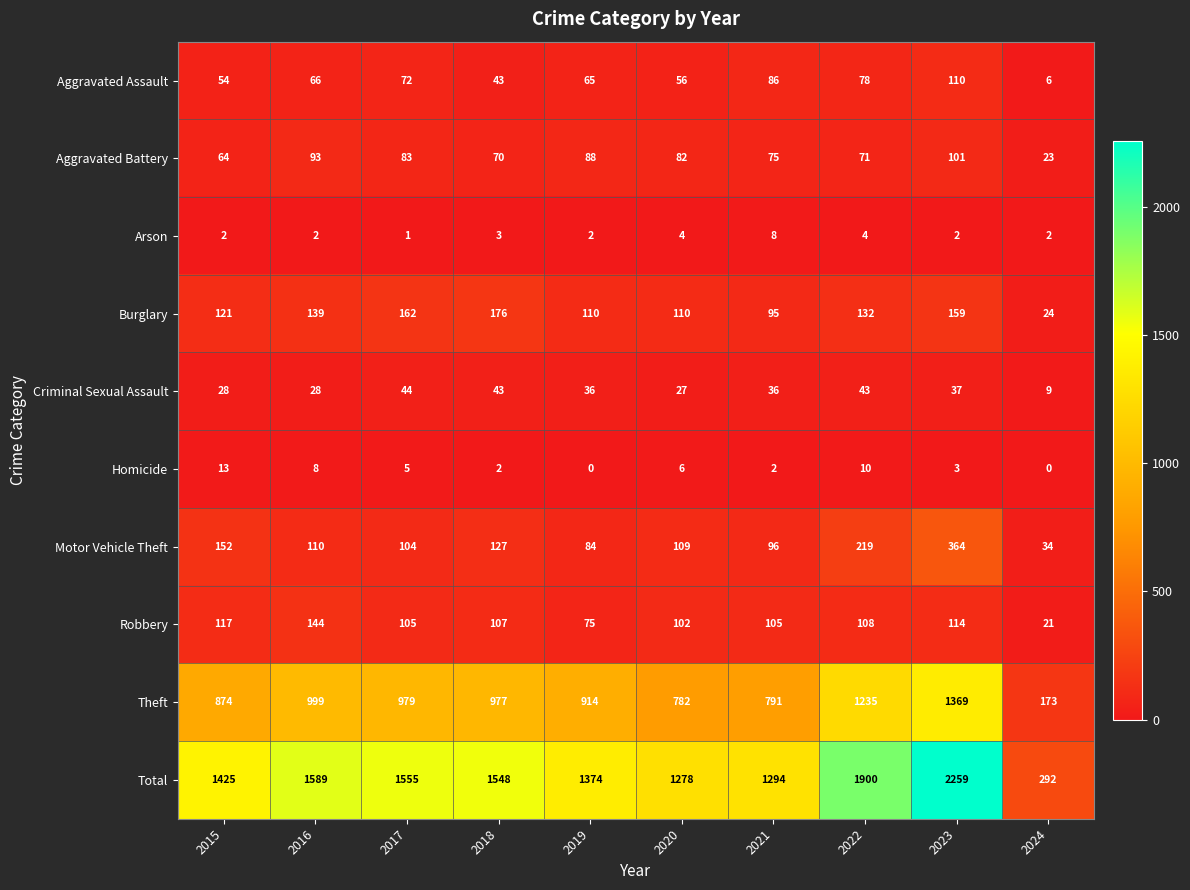

Count the number of categories in the chart.

10